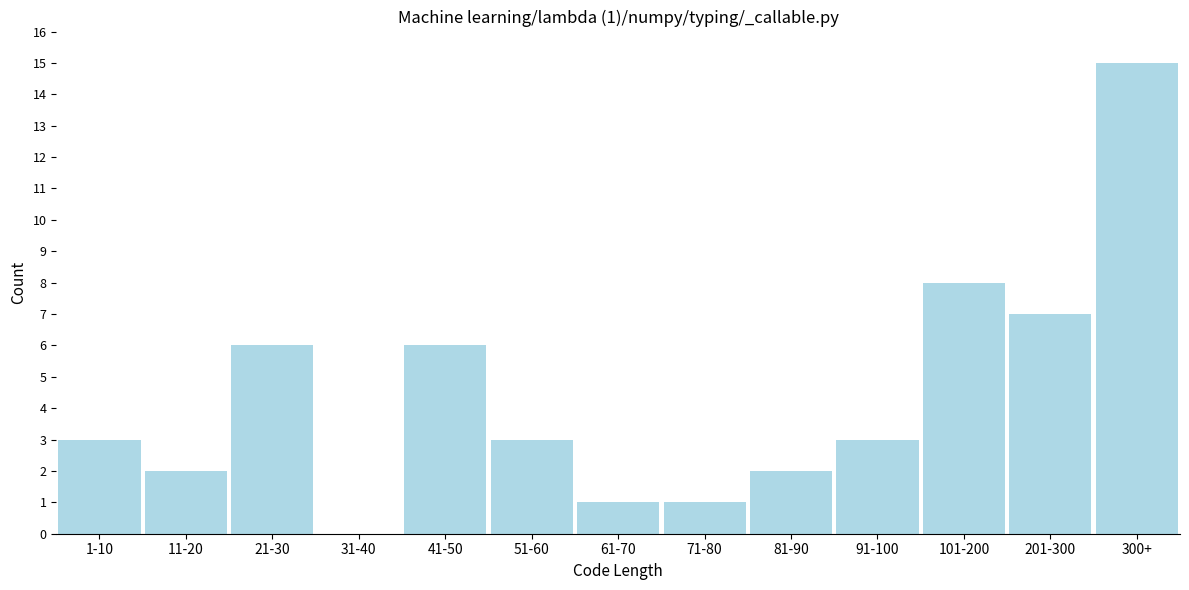

Reading left to right, extract all data points from this chart.

1-10=3	11-20=2	21-30=6	31-40=0	41-50=6	51-60=3	61-70=1	71-80=1	81-90=2	91-100=3	101-200=8	201-300=7	300+=15